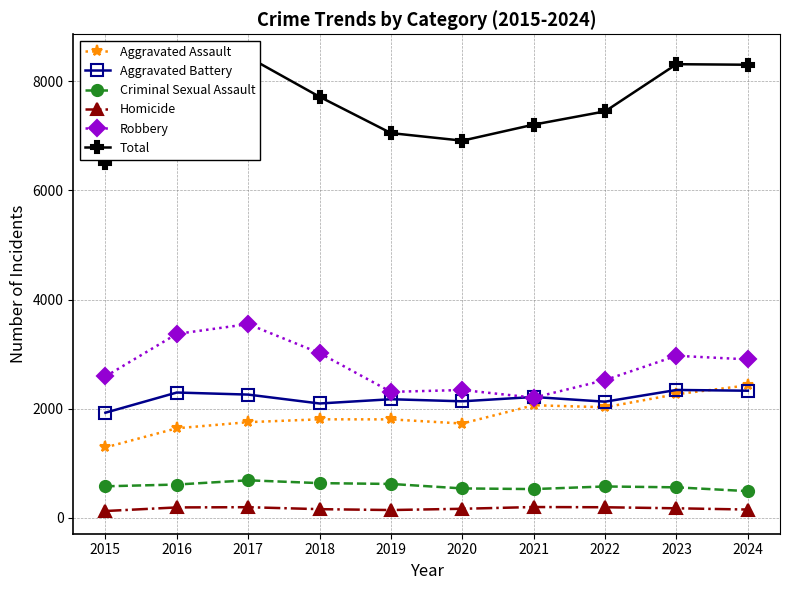

The Total series shows 8301 at 2024. True or false?

True